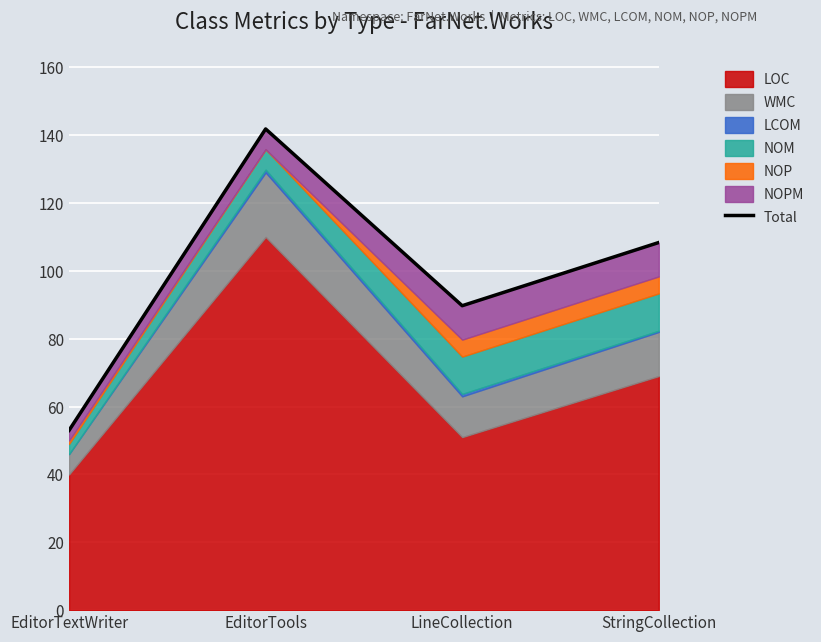

Which label corresponds to the largest value in the chart?

EditorTools